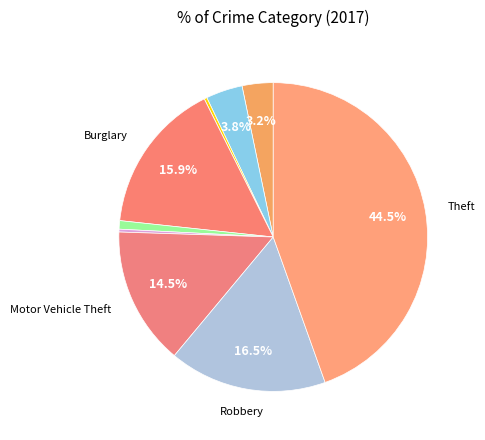

To the nearest percent, what is the difference between the largest and smallest slice percentages?

44%